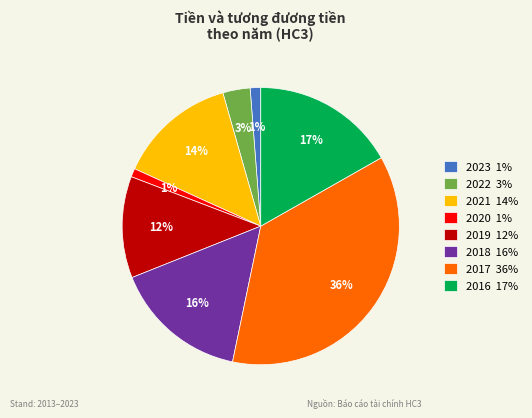

Count the number of slices in the pie.

8